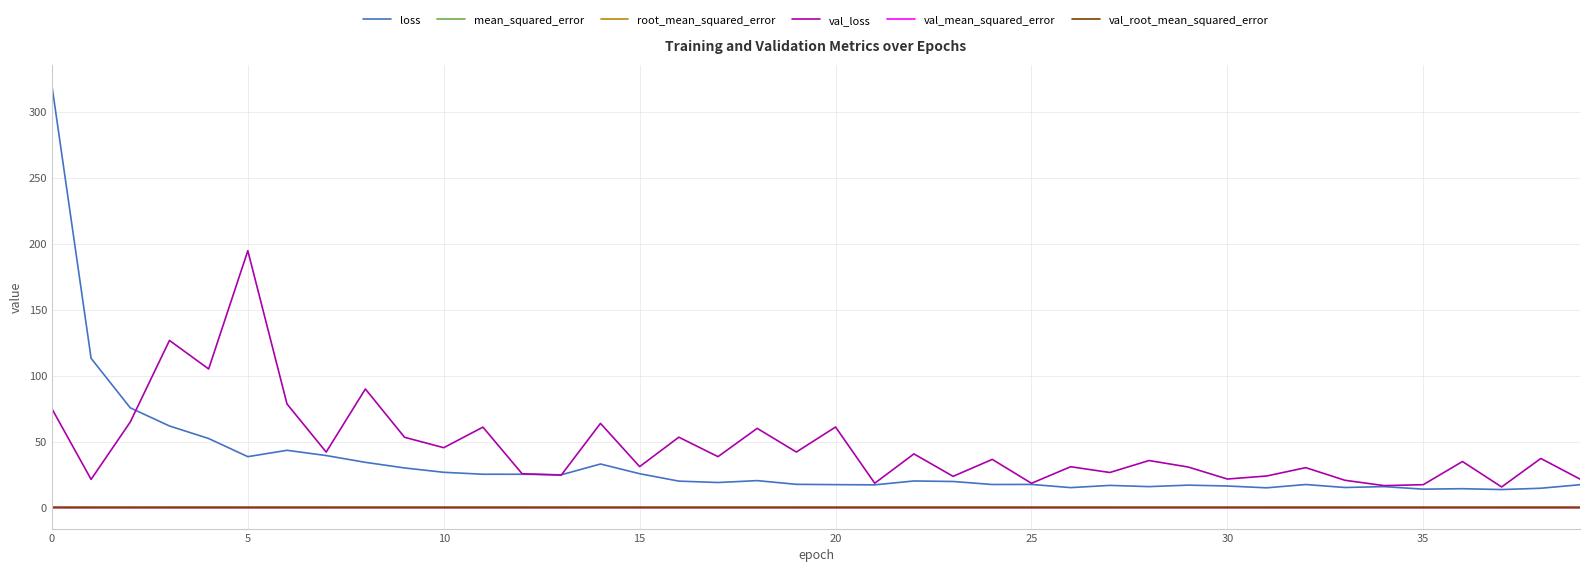

Which series has the largest total across all categories?

val_loss